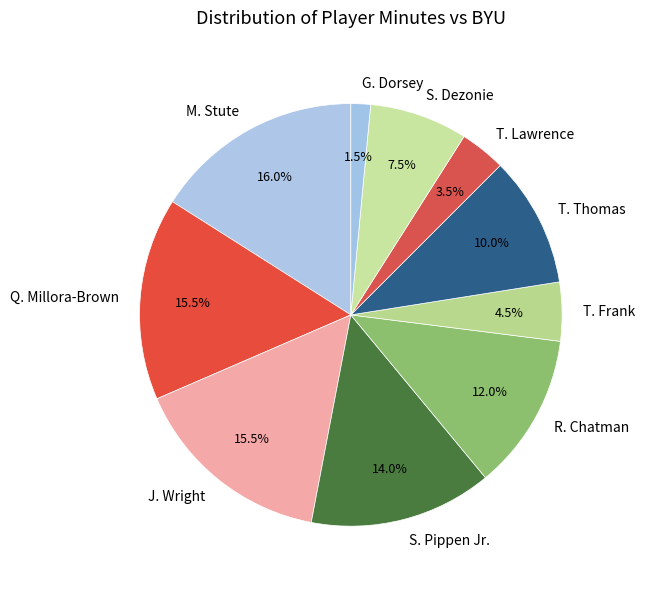

To the nearest percent, what percentage of the pie is R. Chatman?

12%